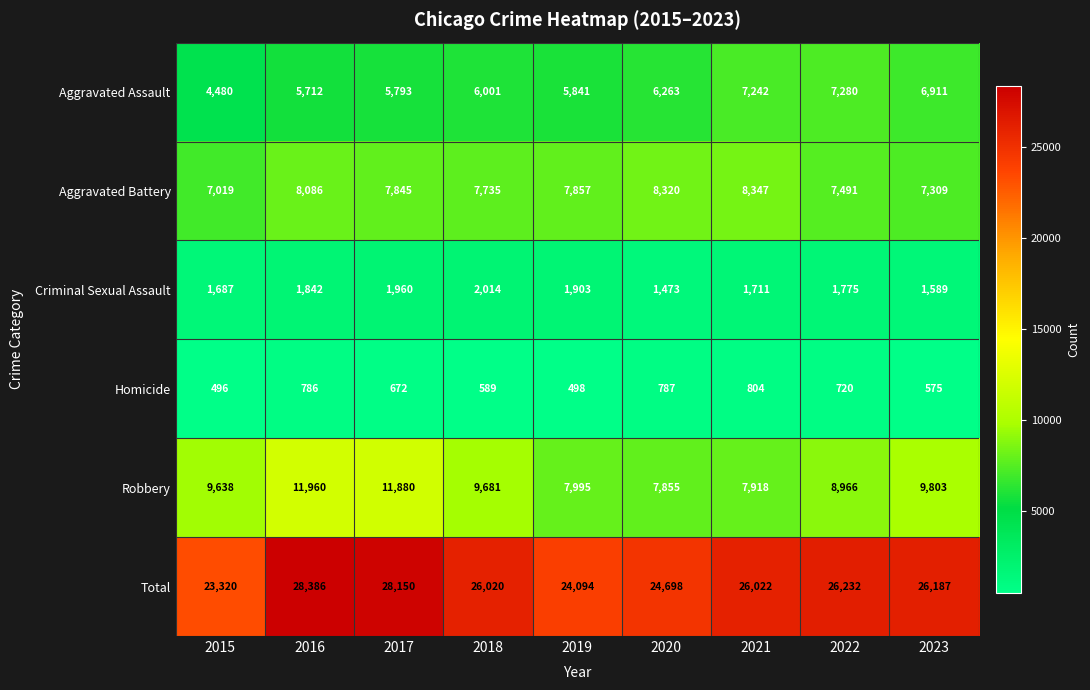

Where is Criminal Sexual Assault nearest to the value 1743?

2021